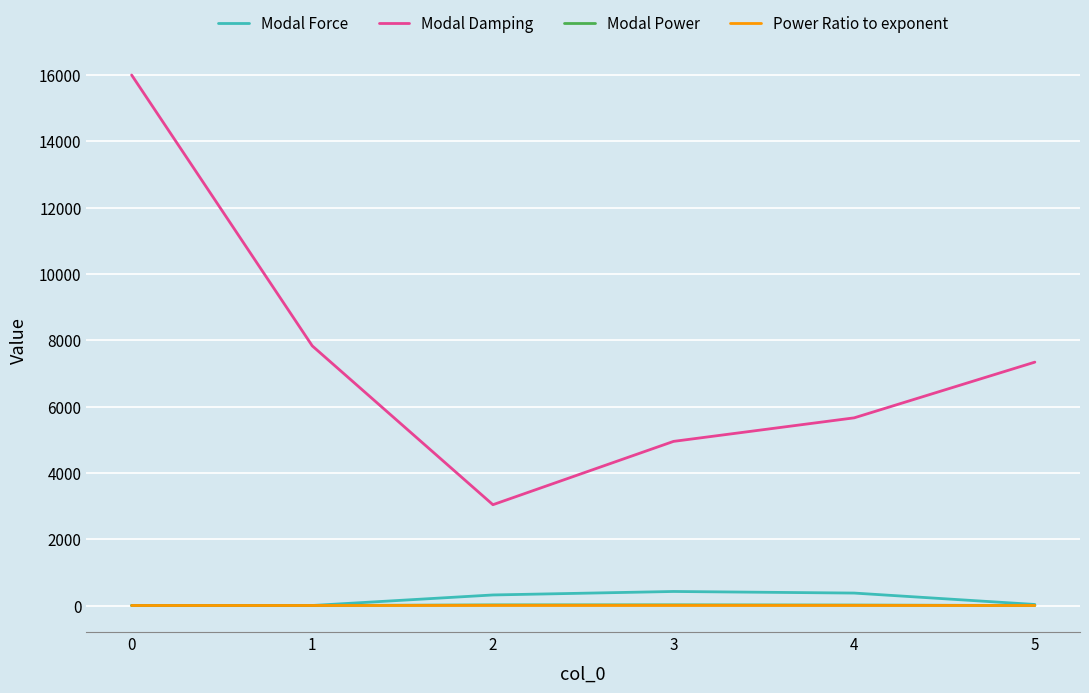

True or false: Modal Damping and Modal Power intersect in this chart.

False